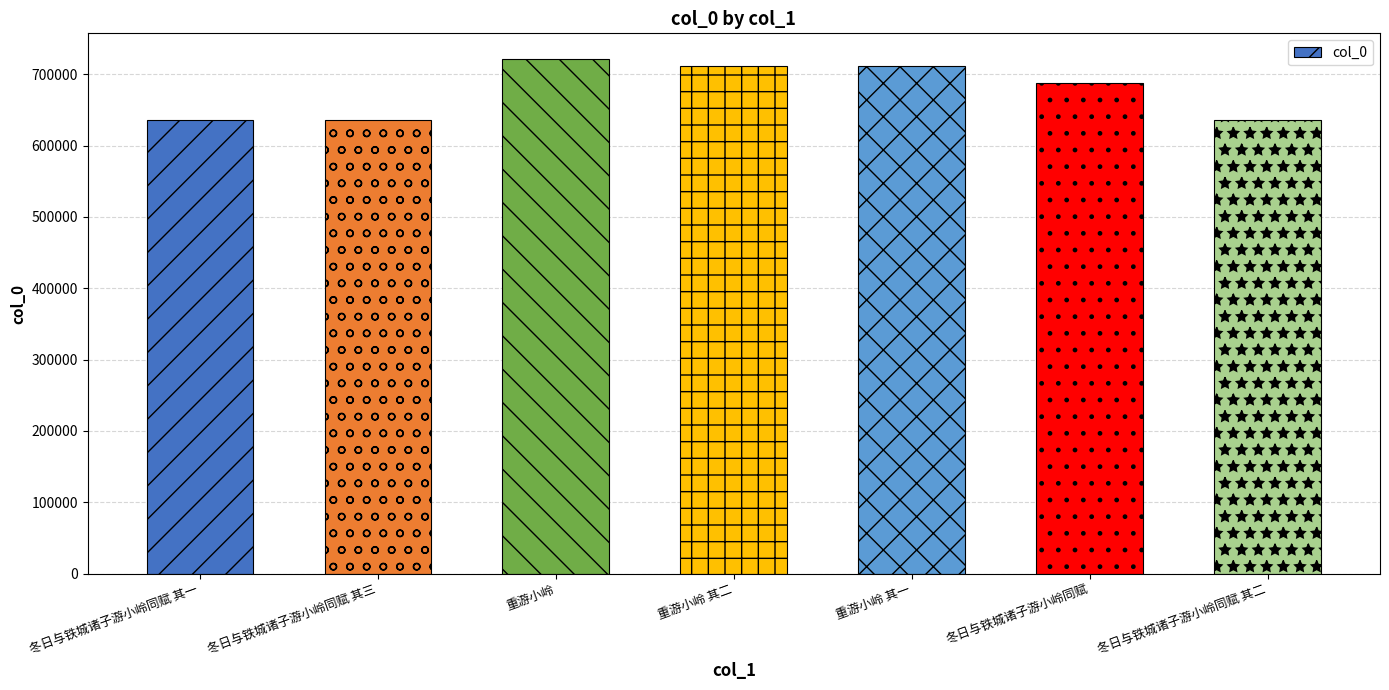

How many bars are there in total?

7